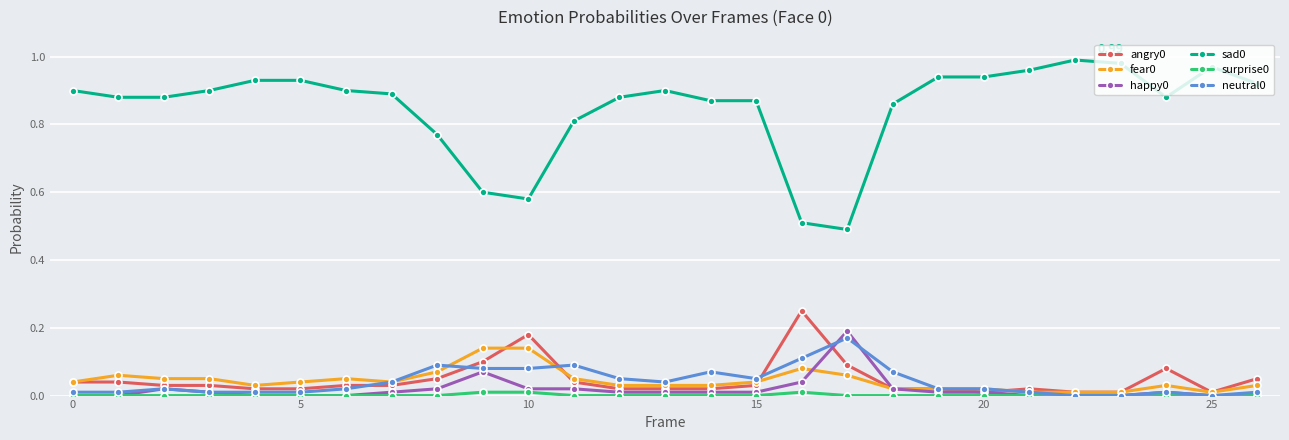

True or false: angry0 and sad0 cross at least once.

False